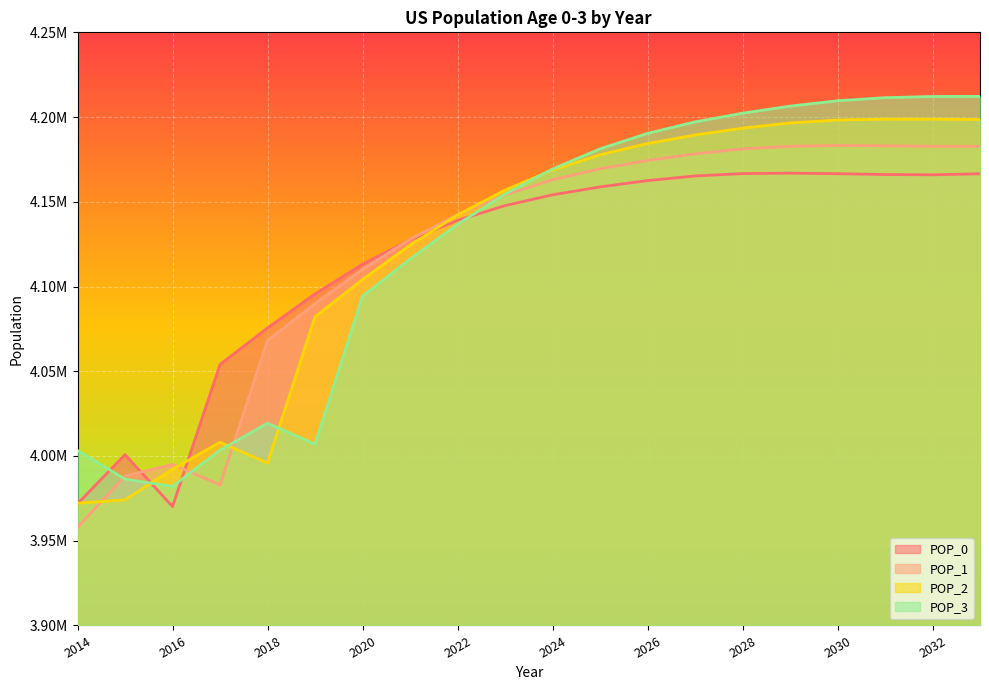

At how many categories does at least one series exceed 4111209?

14